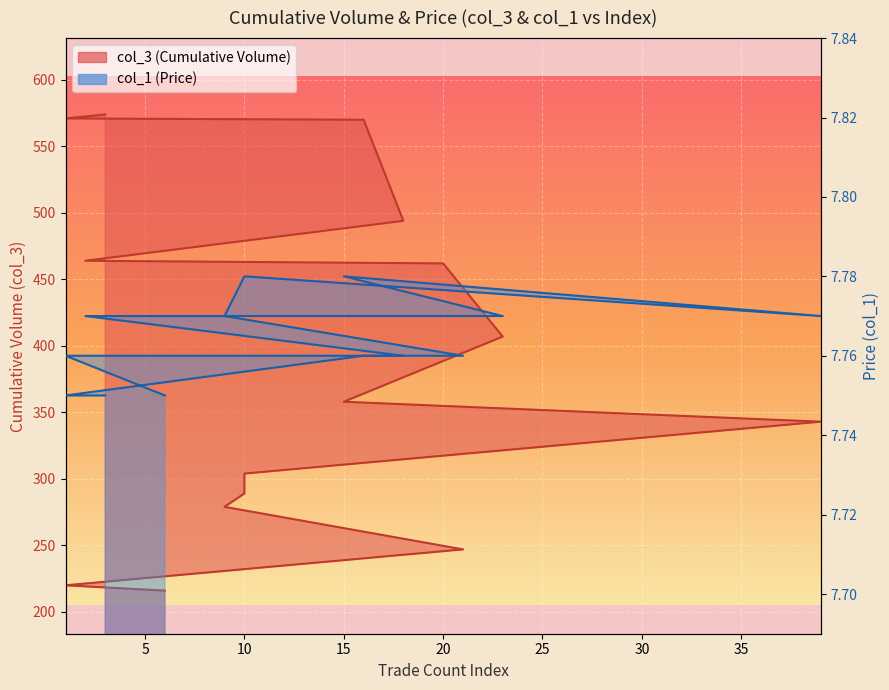

Reading left to right, list all the values displayed in this chart.

col_3: 216.0	216.0	220.0	247.0	279.0	279.0	289.0	304.0	304.0	343.0	358.0	407.0	462.0	464.0	494.0	570.0	570.0	570.0	571.0	574.0
col_1: 7.8	7.8	7.8	7.8	7.8	7.8	7.8	7.8	7.8	7.8	7.8	7.8	7.8	7.8	7.8	7.8	7.8	7.8	7.8	7.8